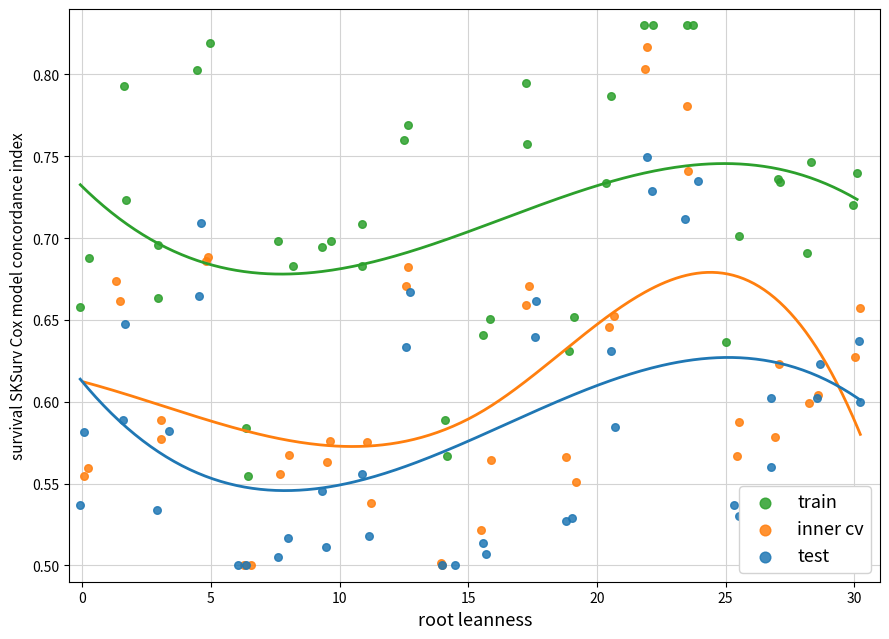

What are all the series names shown in the legend?

train, inner cv, test